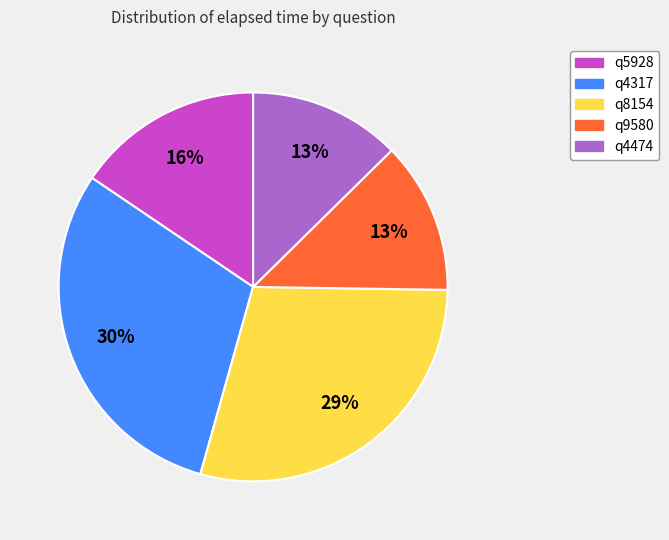

Count the number of slices in the pie.

5